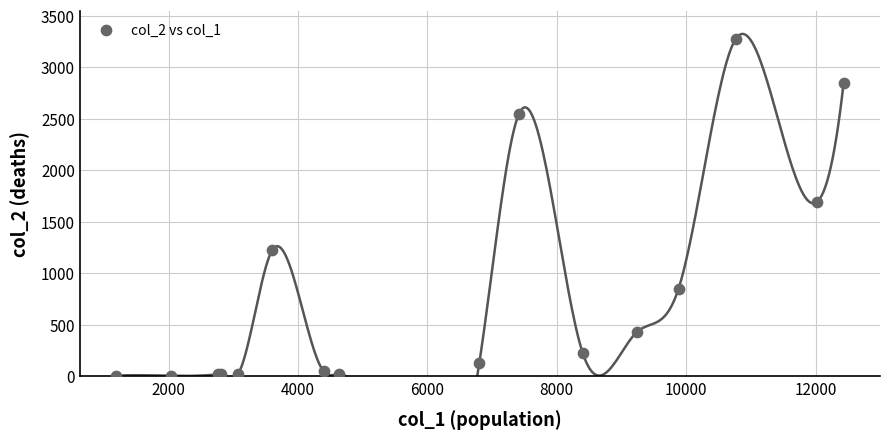

What Y value in the scatter plot is closest to 1638?

1690